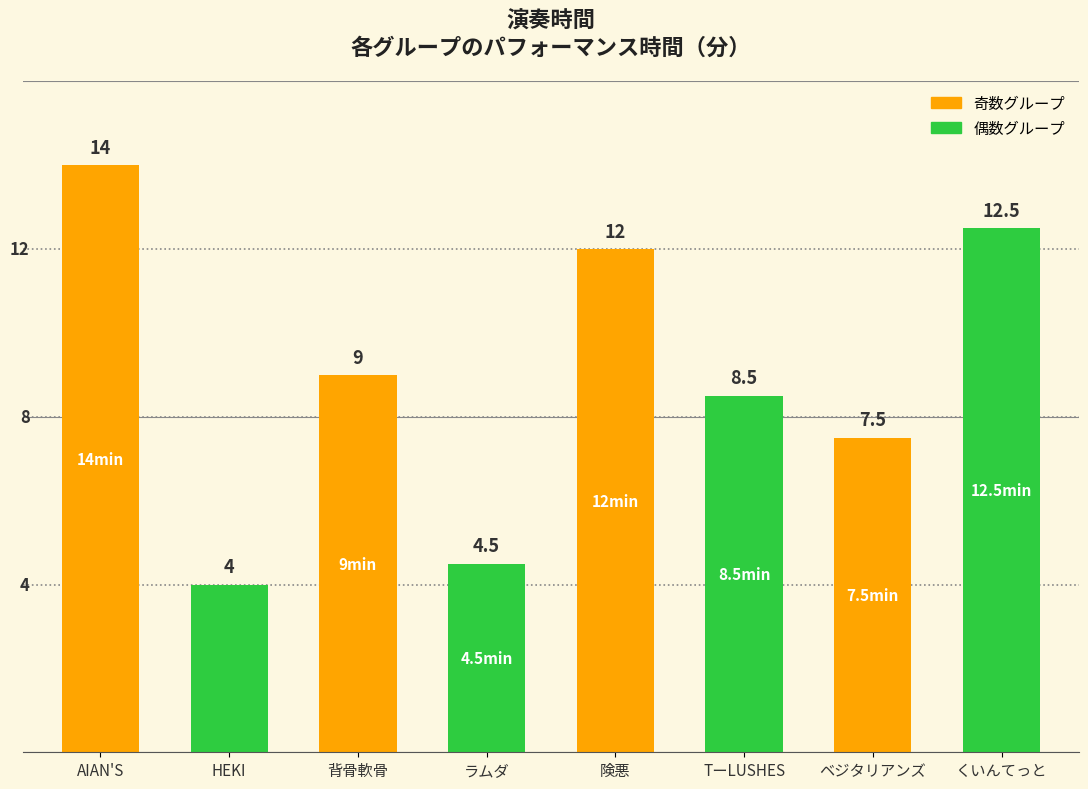

What is the sum of the values at TーLUSHES and ベジタリアンズ?

16.0